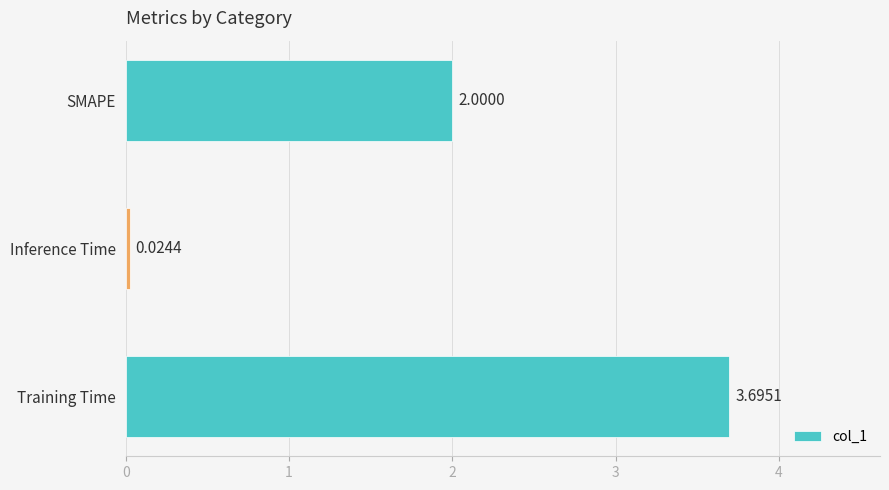

List the labels in order of value, largest first.

Training Time, SMAPE, Inference Time